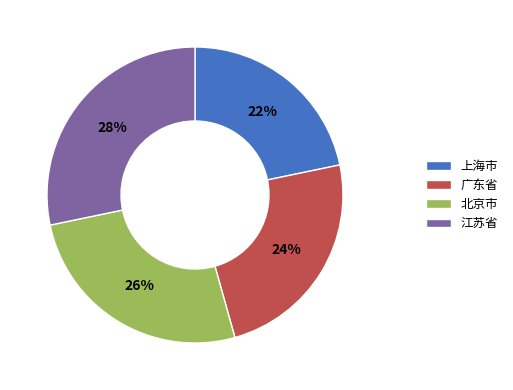

Is there a majority slice in this chart?

No